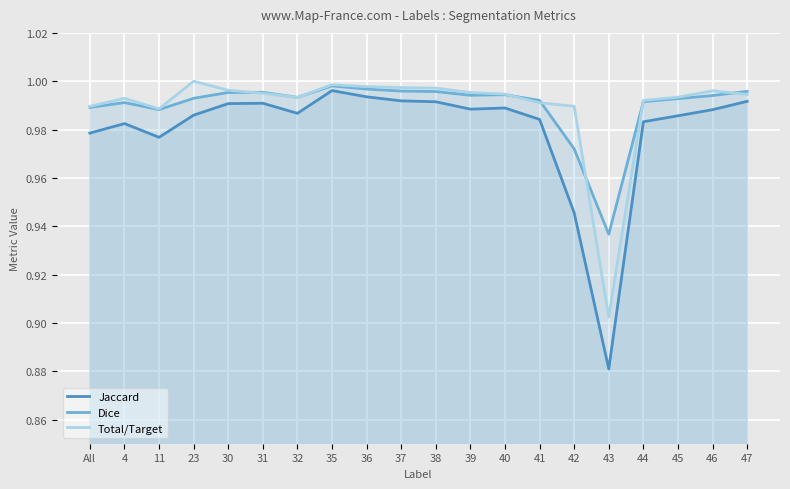

How many intersections are there between Total/Target and Dice?

6